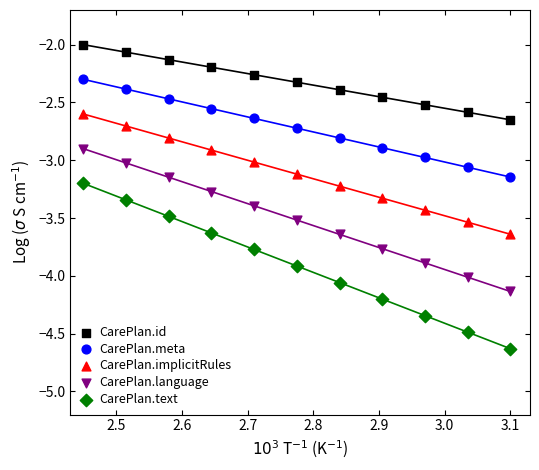

Which series contains the highest Y value?

CarePlan.id